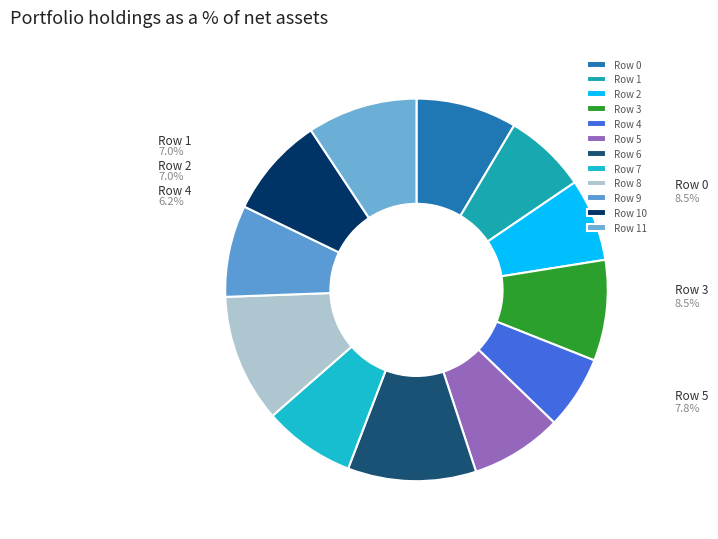

Does Row 3 account for over 50% of the chart?

No